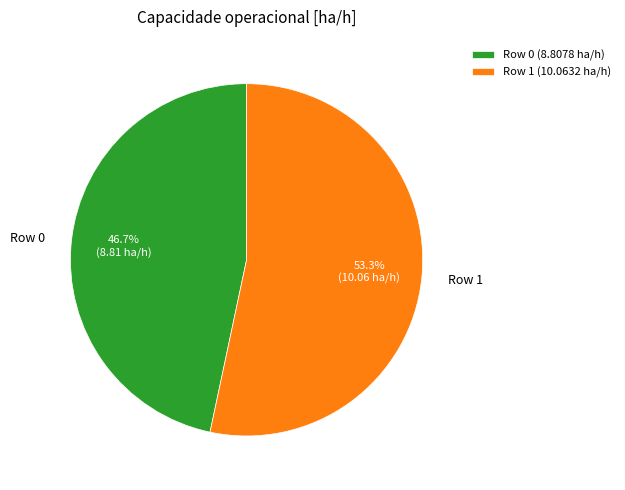

To the nearest percent, what portion does Row 1 represent?

53%